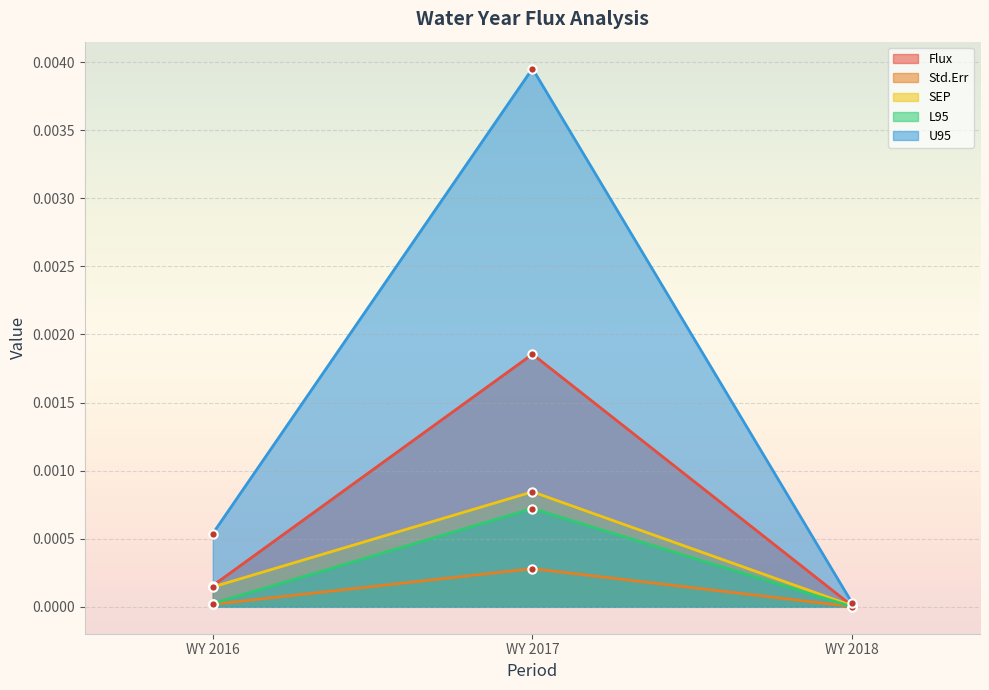

Is the value of Flux at WY 2017 greater than the value of Std.Err at WY 2016?

Yes